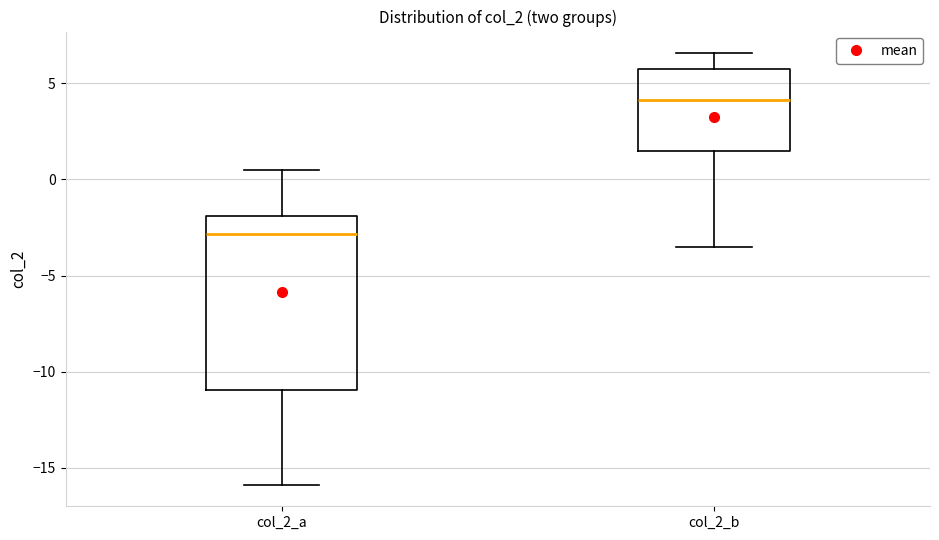

Reading left to right, read every box against the y-axis: the position of its median line, the range the box covers, and the ends of its whiskers. The values are not printed on the chart, so give them approximately, as read against the axis.

col_2_a: median -3.0, box -11.0 to -2.0, whiskers -16.0 to 0.5
col_2_b: median 4.0, box 1.5 to 5.5, whiskers -3.5 to 6.5